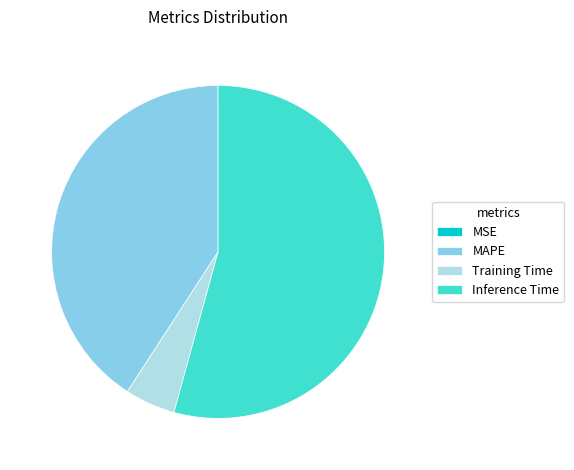

Do MAPE and Inference Time together represent more than half of the pie?

Yes